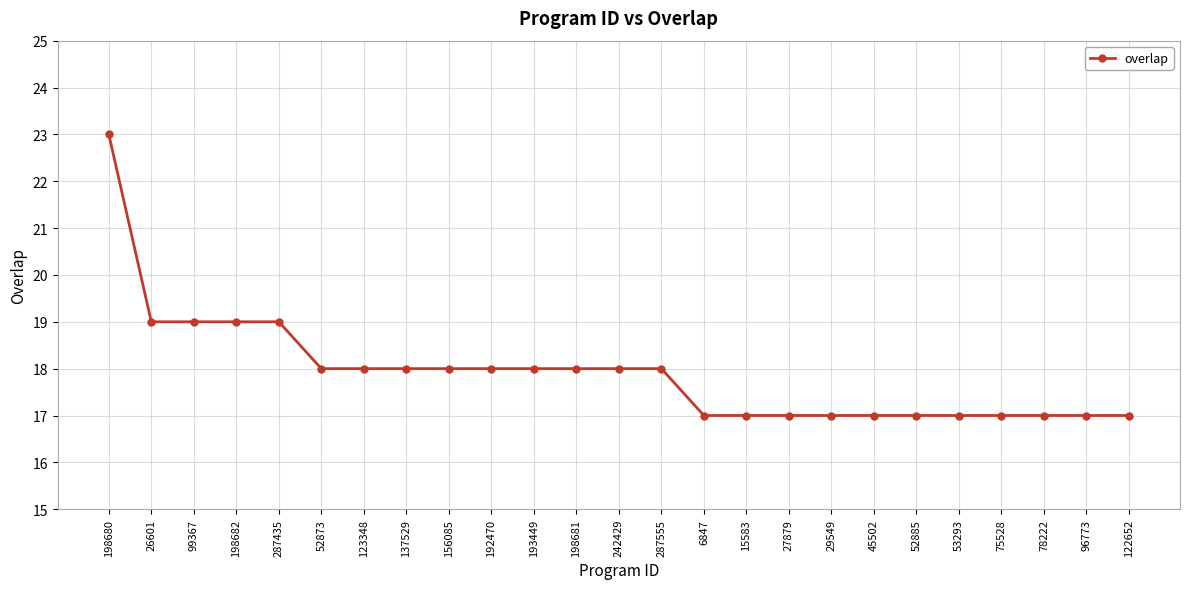

What is the change in value from 198680 to 6847?

-6